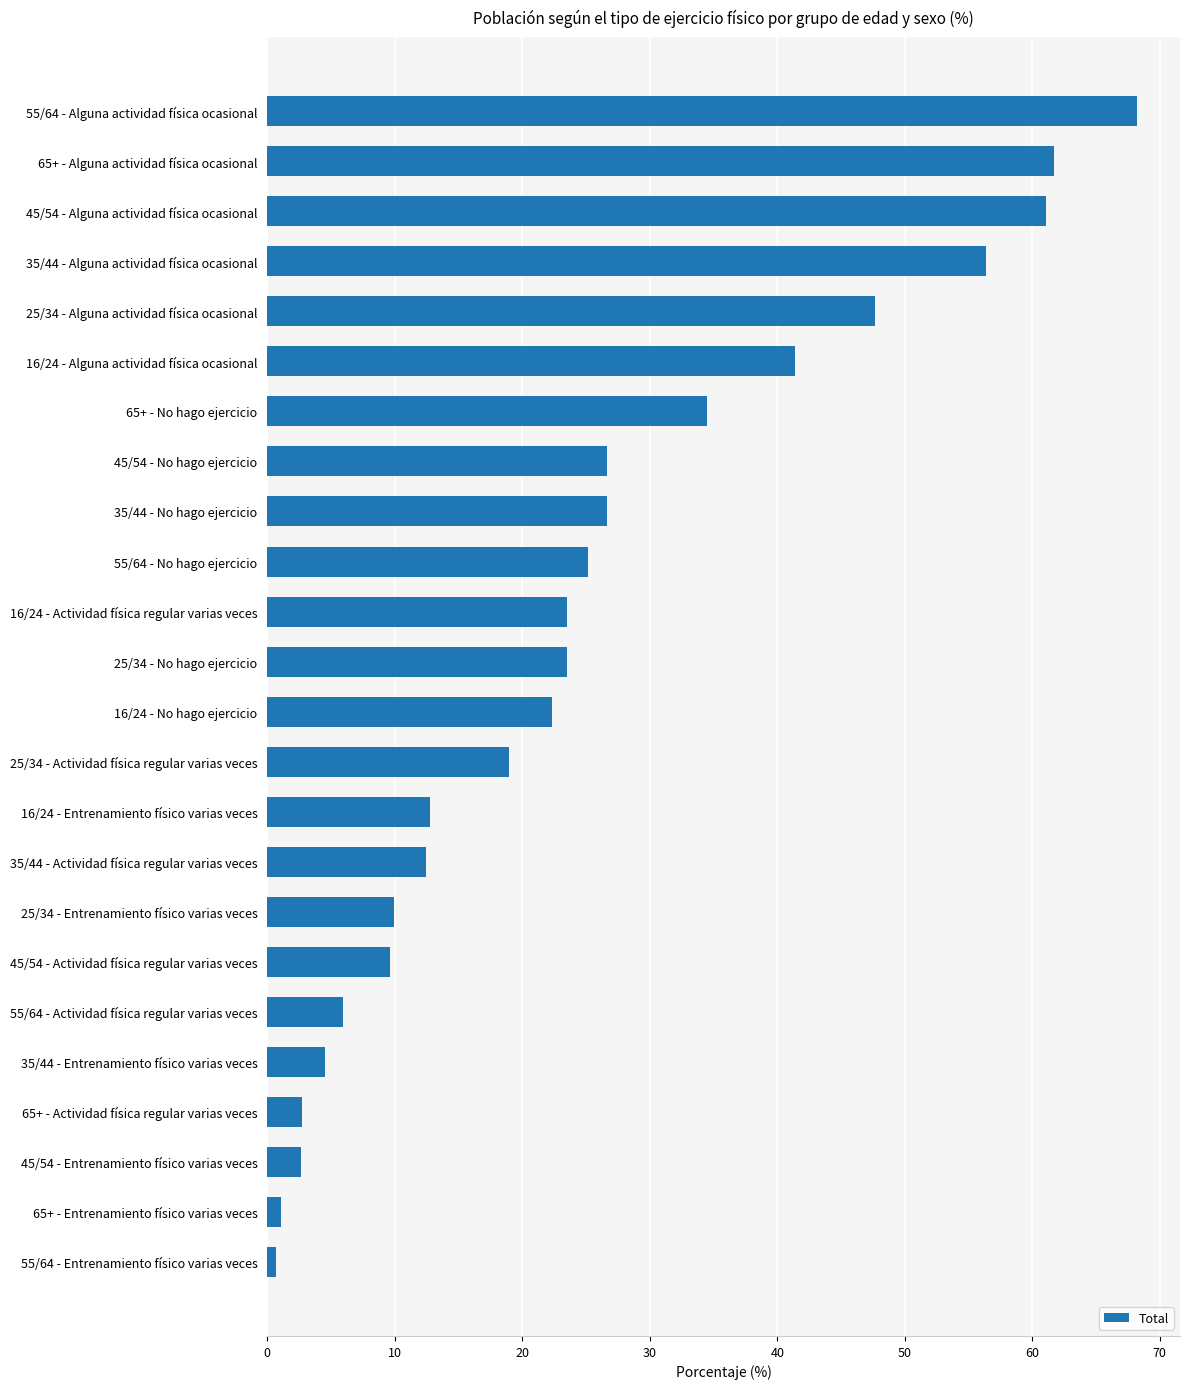

At which category does the chart reach its peak across all series?

55/64 - Alguna actividad física ocasional